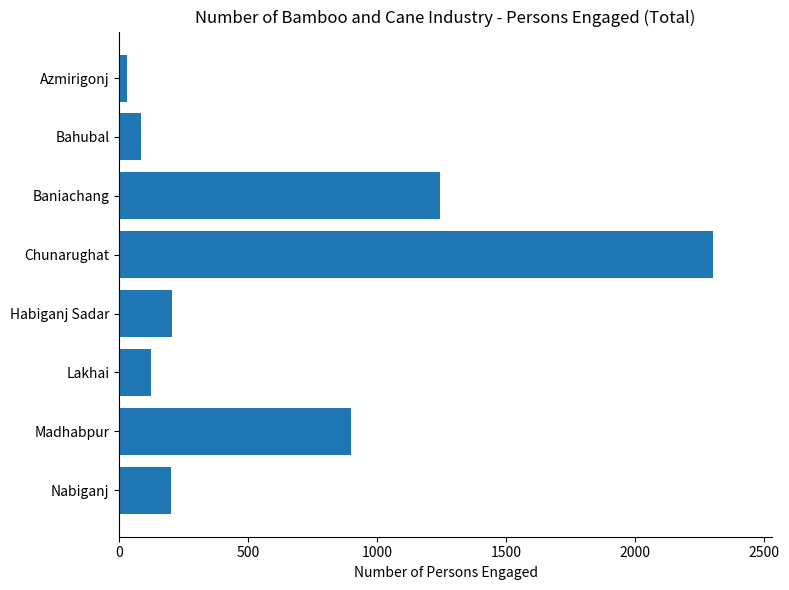

How many categories are shown in the chart?

8